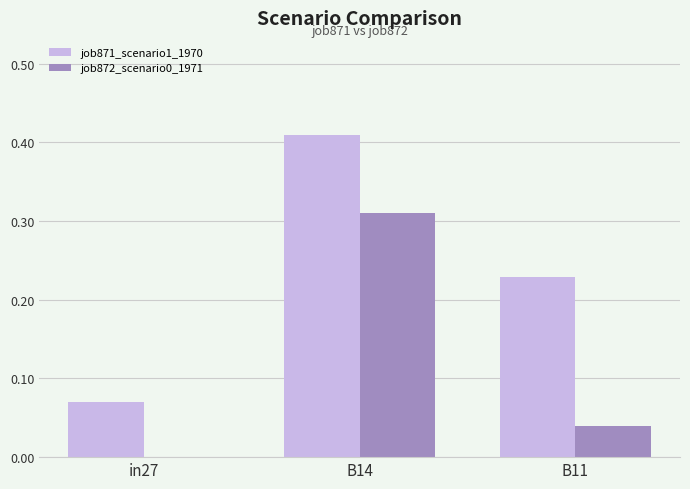

True or false: job872_scenario0_1971 has a value of 0.5 at B14.

False